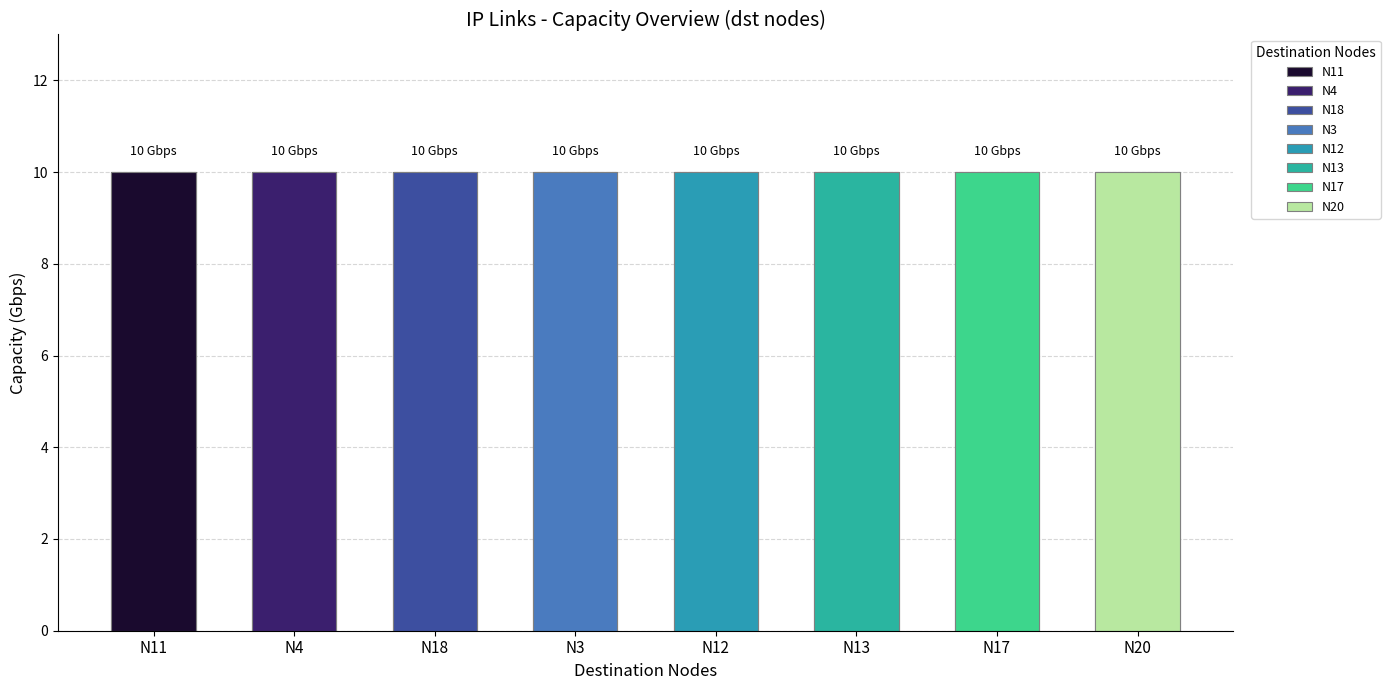

What is the sum of the final_capacity_gbps values at N17 and N11?

20